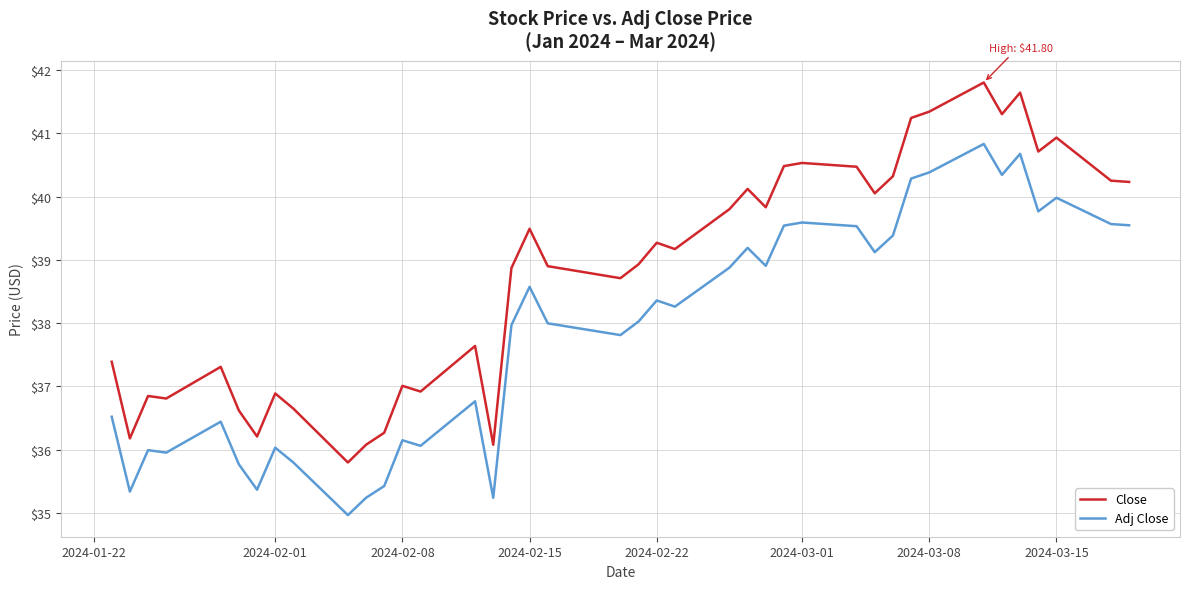

Which series has the largest total across all categories?

Close